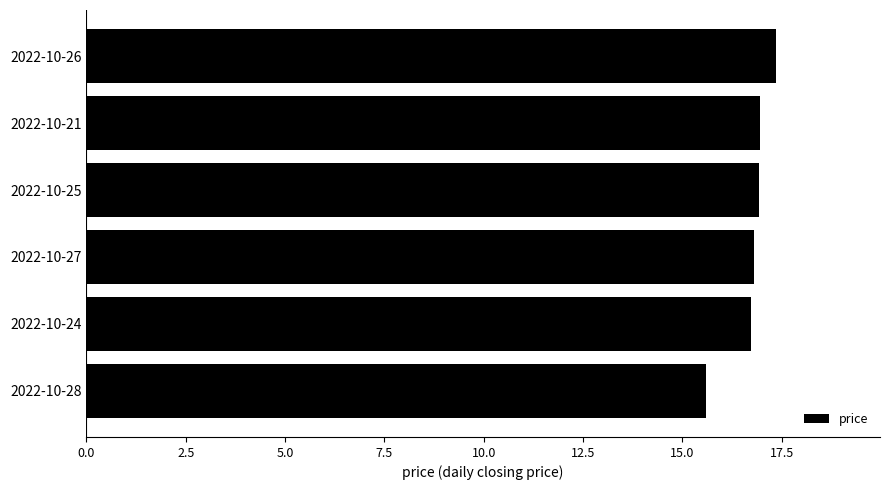

What is the approximate value at 2022-10-28?

15.6